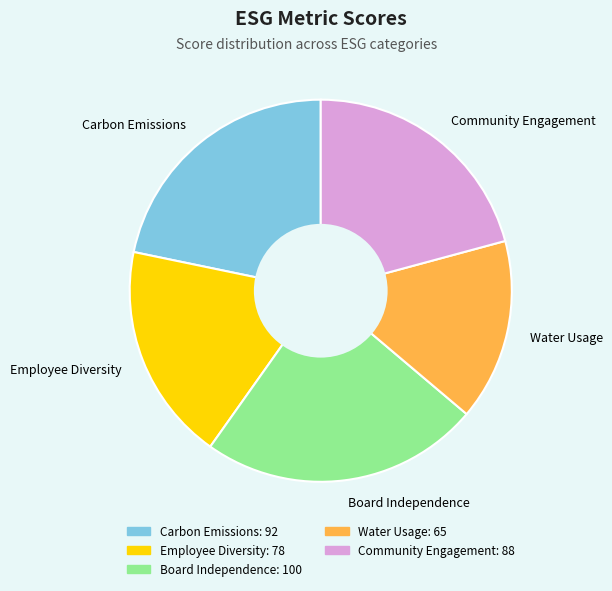

How many slices are in this pie chart?

5